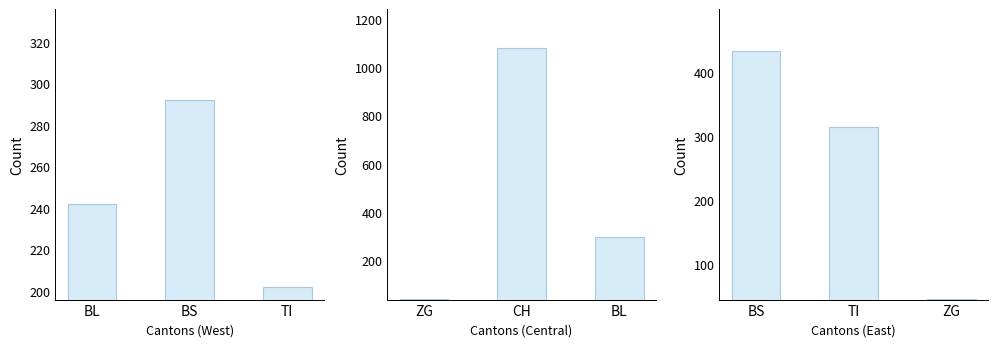

What is the difference between the Cantons (West) values at BS and TI?

90